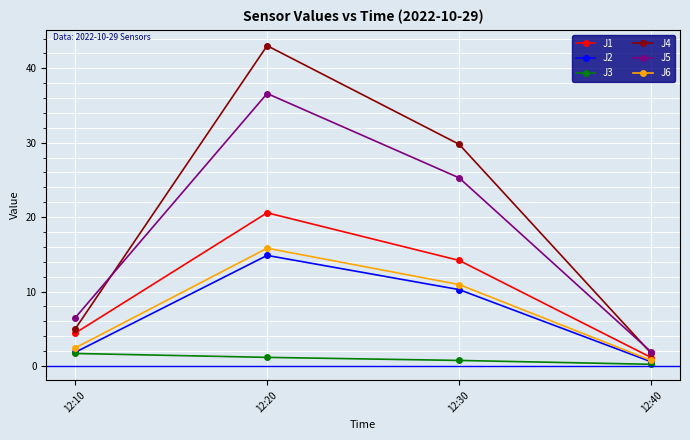

How many values in the J2 series are below 10?

2